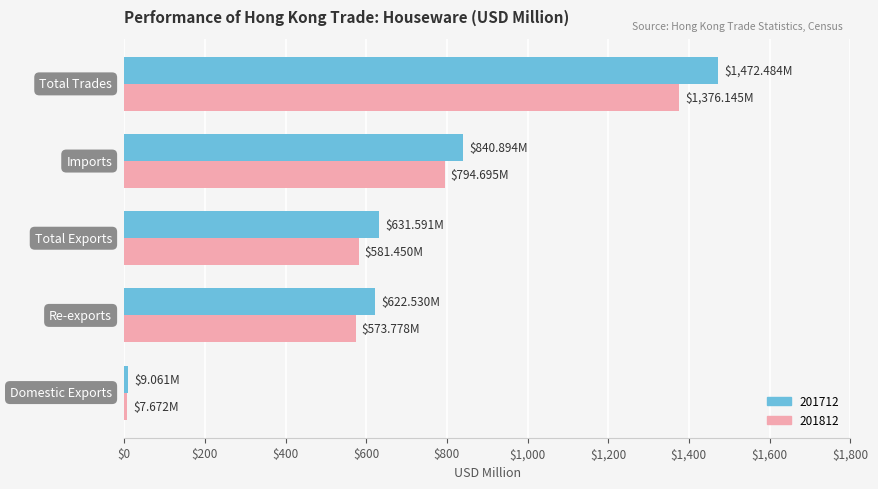

At how many categories does at least one series exceed 46?

4